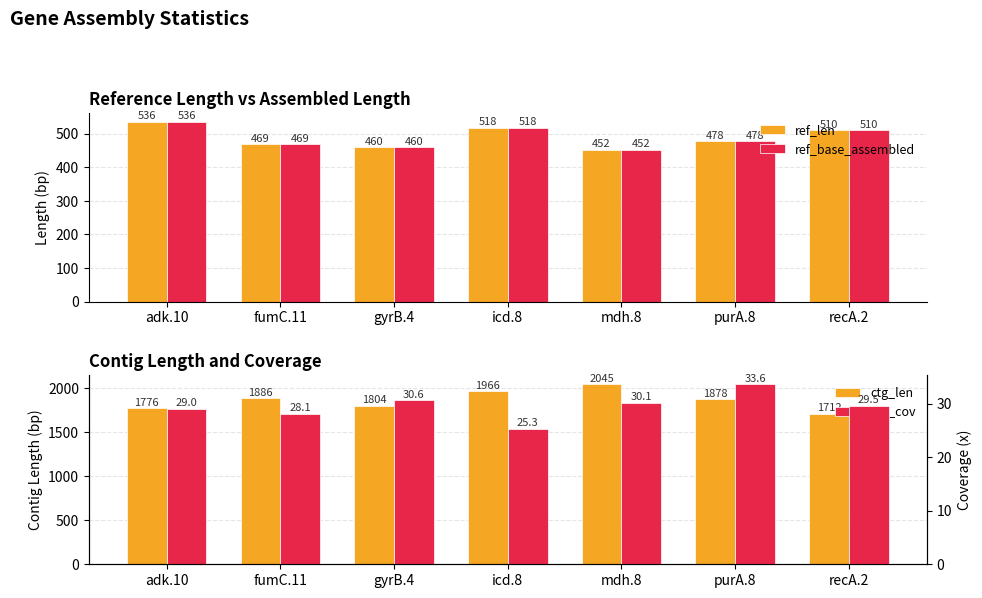

What is the sum of the ref_base_assembled values at mdh.8 and recA.2?

962